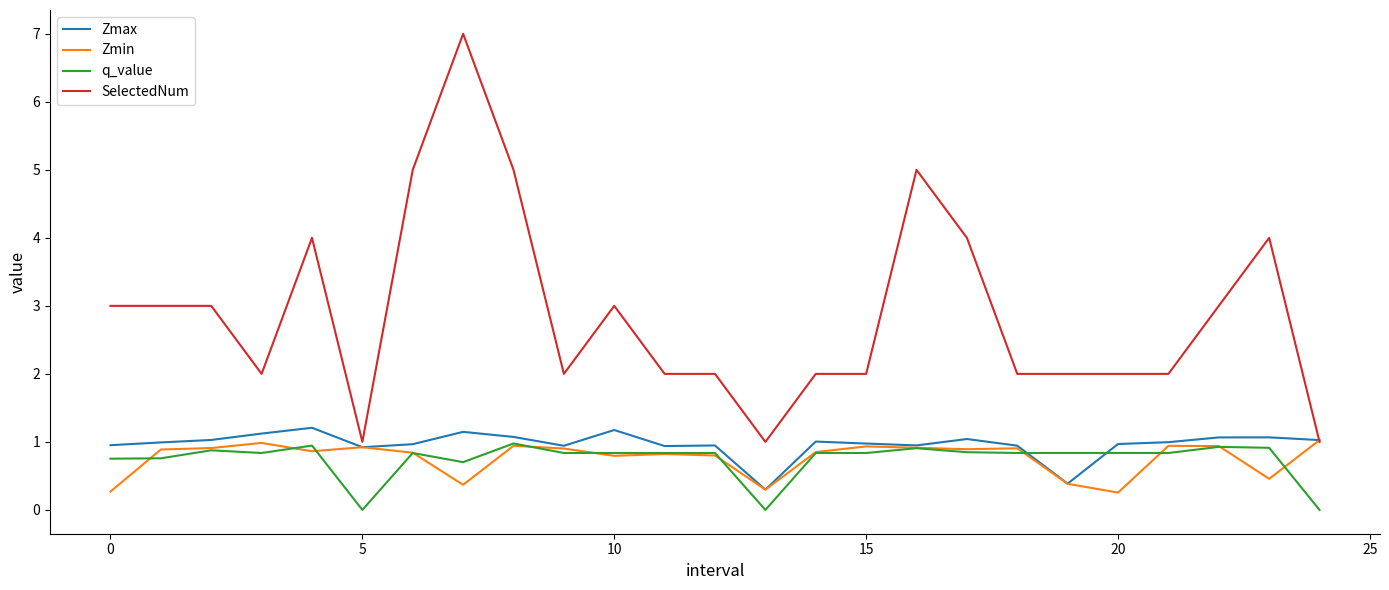

What is the maximum value for Zmin?

1.0